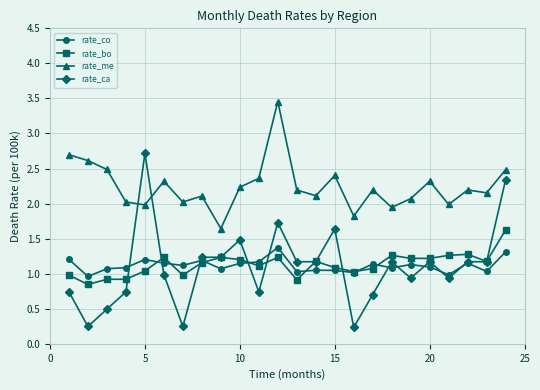

What are all the series names shown in the legend?

rate_co, rate_bo, rate_me, rate_ca